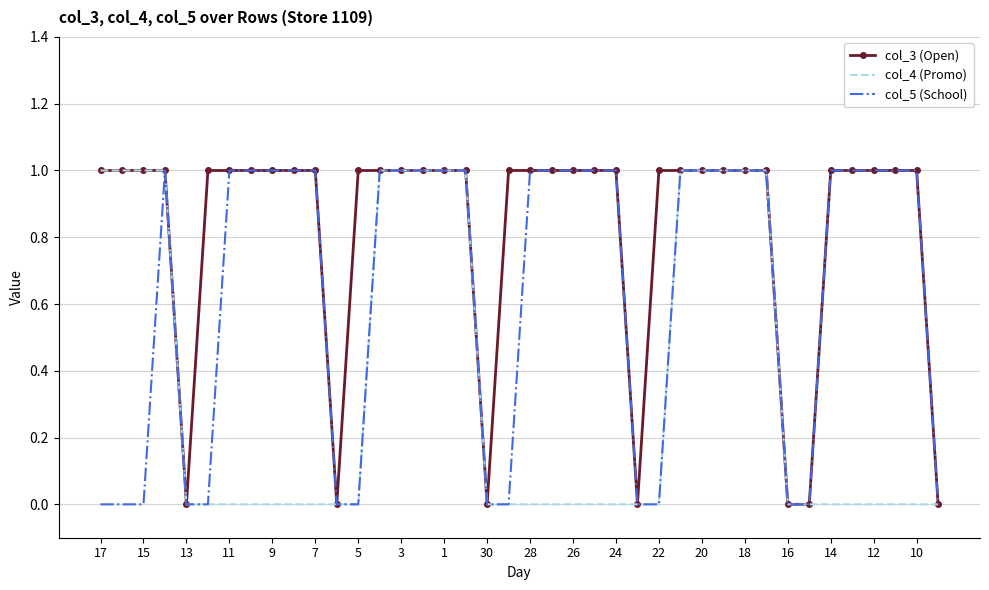

List the series in order of their overall mean, highest first.

col_3 (Open), col_5 (School), col_4 (Promo)